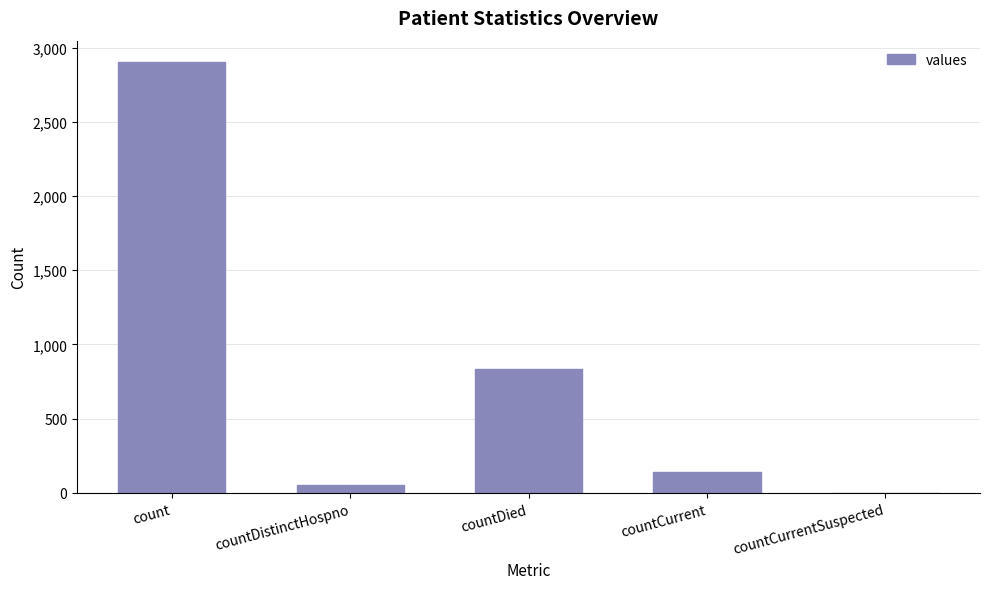

At which label is the value closest to 1450?

countDied